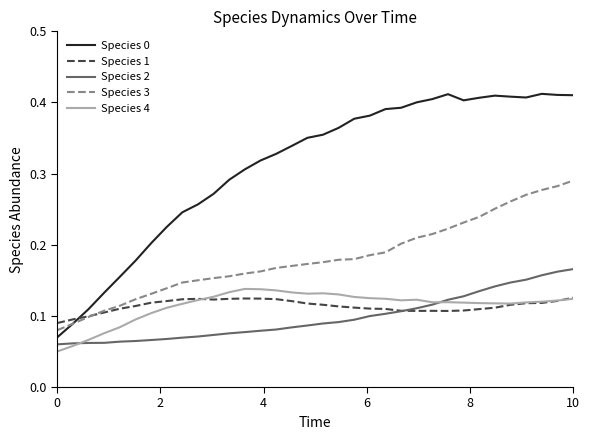

Which series has the largest total across all categories?

Species 0